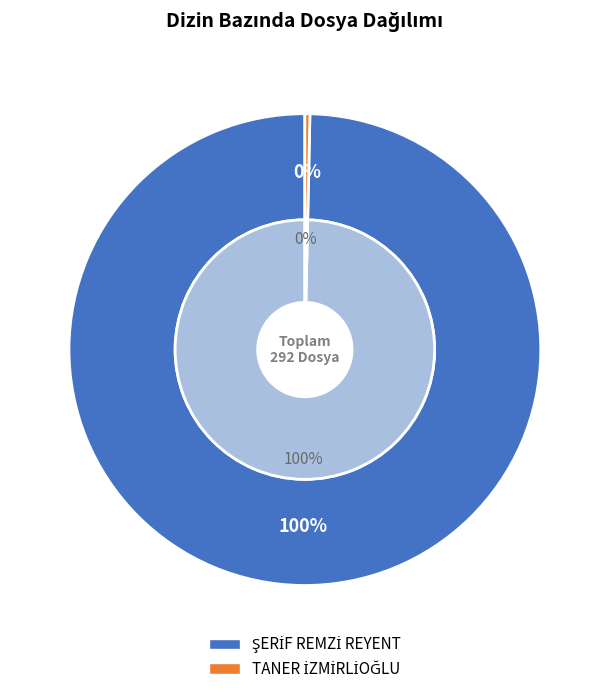

To the nearest percent, what is the difference between the largest and smallest slice percentages?

99%